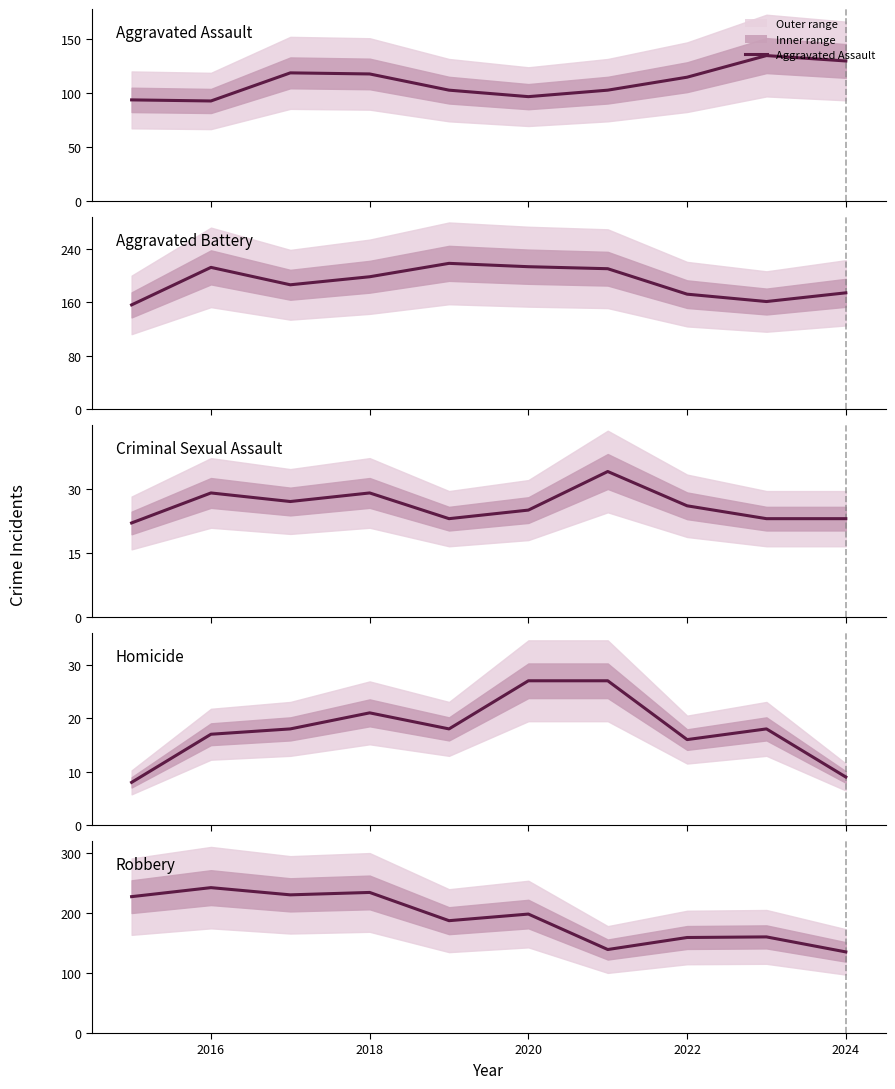

How many categories are shown in the chart?

10